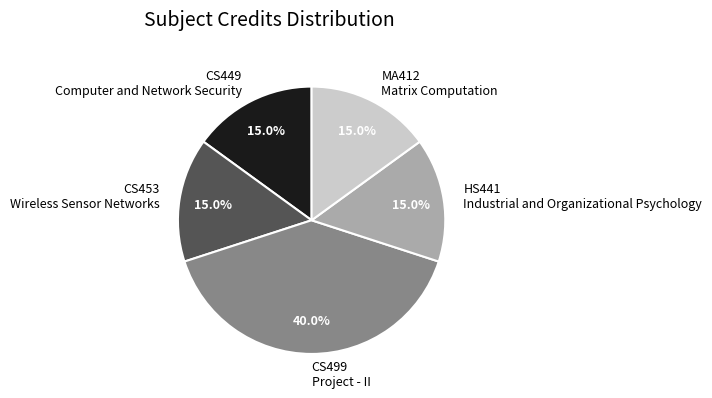

What percentage do CS453 Wireless Sensor Networks and CS449 Computer and Network Security together represent?

30.0%